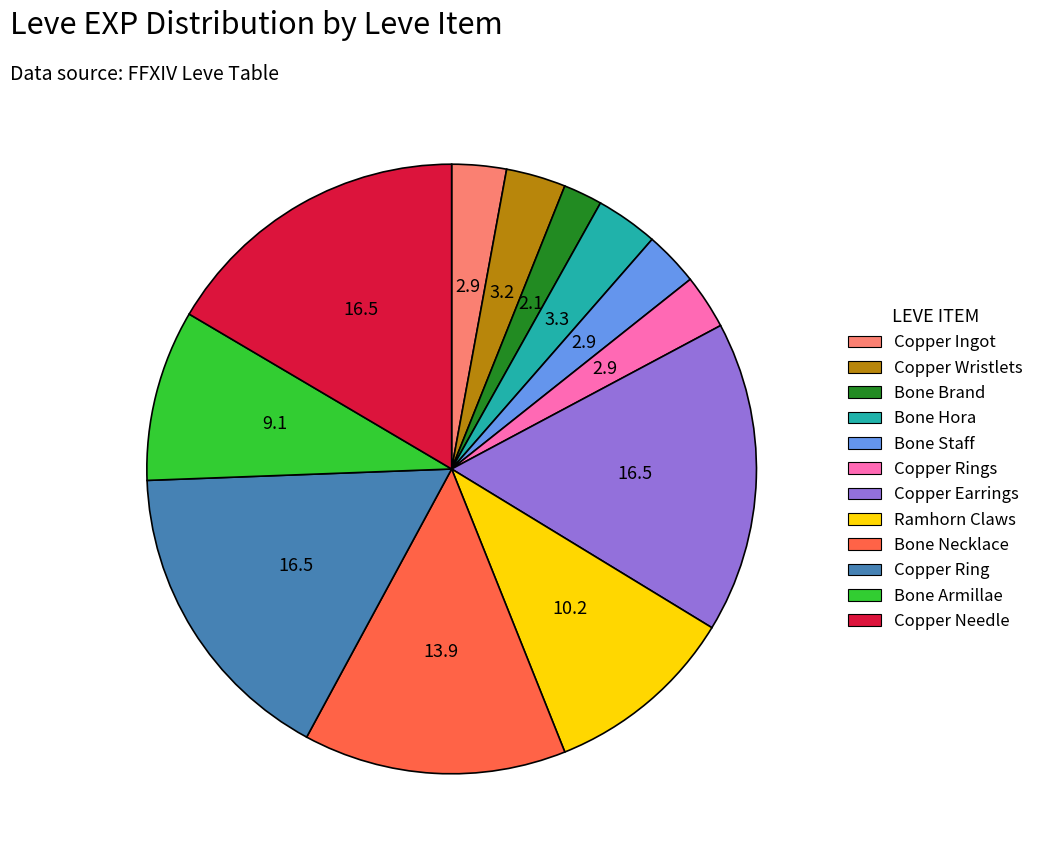

Is there a majority slice in this chart?

No